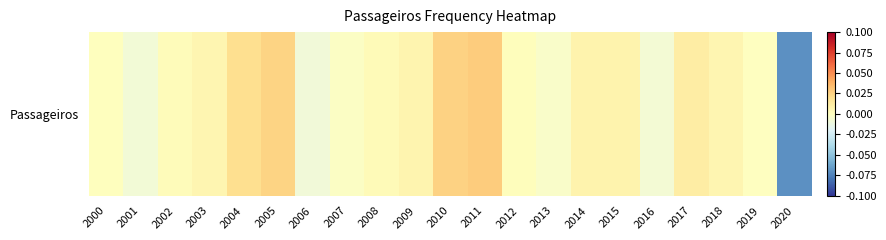

How many data points are less than 0?

7